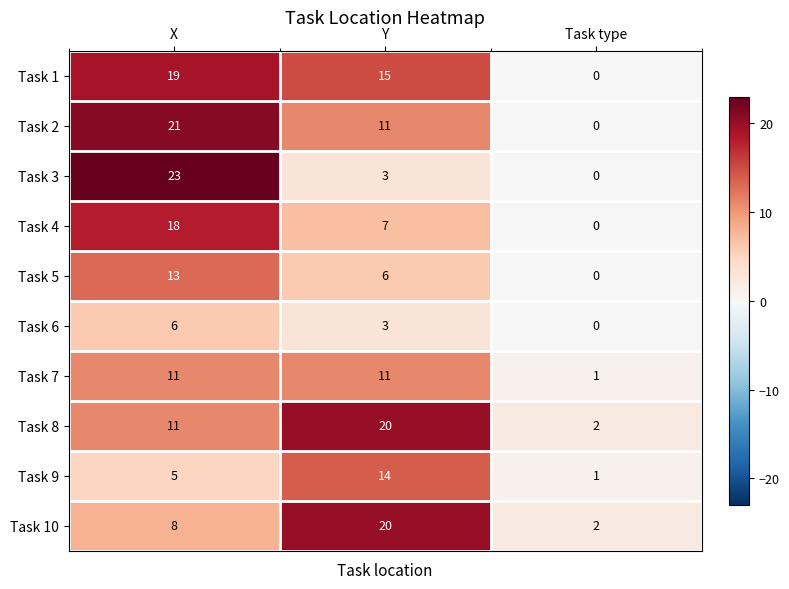

How many categories are shown in the chart?

3